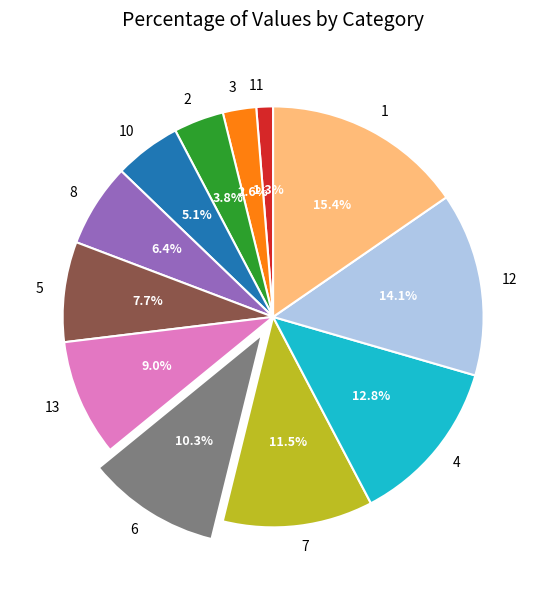

To the nearest percent, what is the difference between the 1 and 5 slice percentages?

8%